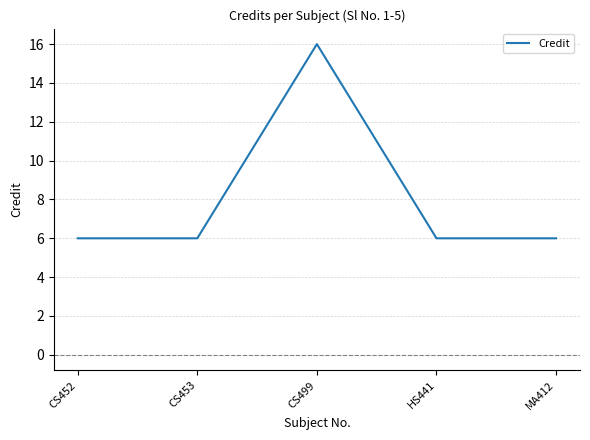

Where is the first local maximum?

CS499